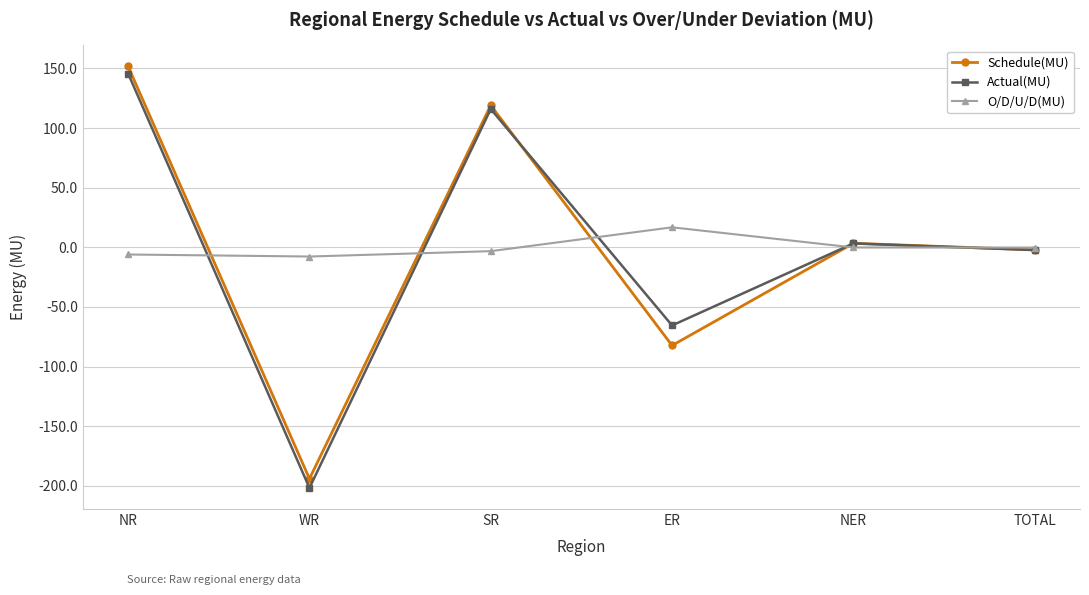

Which series has the widest spread of values?

Actual(MU)